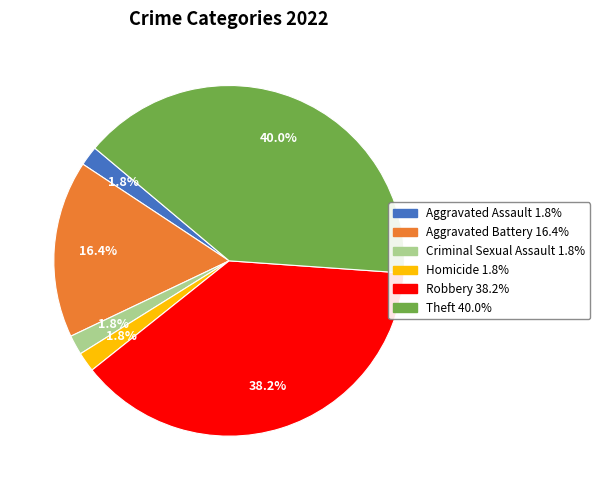

To the nearest percent, what is the combined percentage of Robbery and Aggravated Battery?

55%